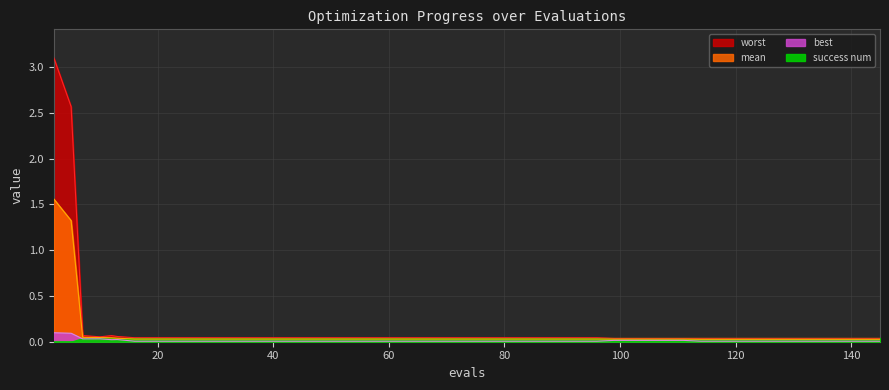

In worst, how many points are higher than both neighbors (excluding endpoints)?

1